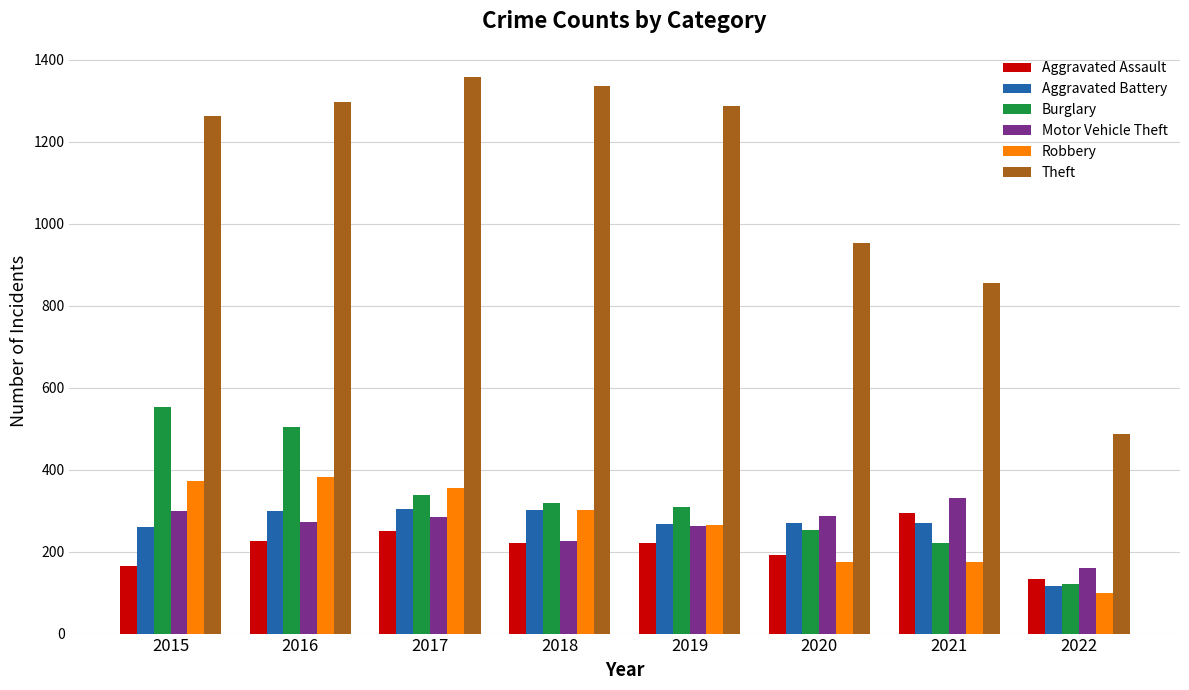

What is the difference between the second highest and minimum values in the Robbery series?

273